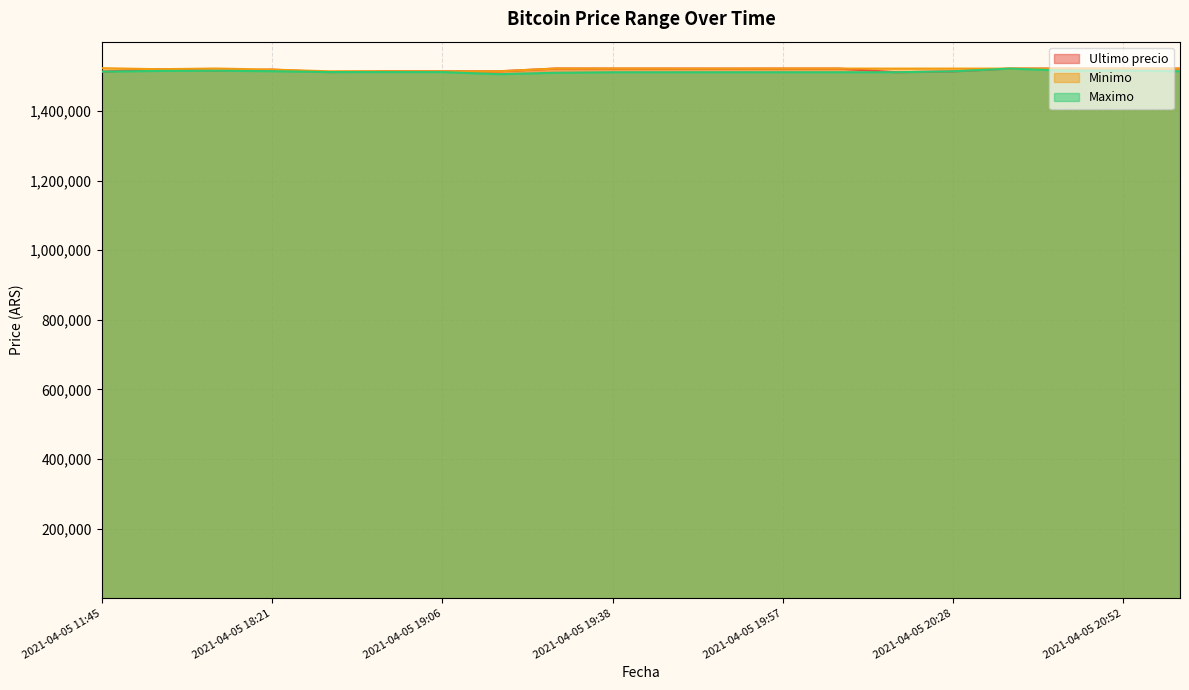

Reading left to right, extract all data points from this chart.

Ultimo precio: 2021-04-05 11:45=1513030.0	2021-04-05 16:00=1519985.0	2021-04-05 16:21=1515487.0	2021-04-05 18:21=1518870.0	2021-04-05 18:38=1511710.0	2021-04-05 18:53=1514000.0	2021-04-05 19:06=1513997.0	2021-04-05 19:17=1514000.0	2021-04-05 19:29=1521974.0	2021-04-05 19:38=1521832.0	2021-04-05 19:45=1521776.0	2021-04-05 19:51=1521717.0	2021-04-05 19:57=1521812.0	2021-04-05 20:05=1521809.0	2021-04-05 20:15=1511215.0	2021-04-05 20:28=1513750.5	2021-04-05 20:38=1521771.0	2021-04-05 20:46=1521768.0	2021-04-05 20:52=1521768.0	2021-04-05 20:58=1521768.0
Minimo: 2021-04-05 11:45=1522946.0	2021-04-05 16:00=1520000.0	2021-04-05 16:21=1521997.0	2021-04-05 18:21=1518858.0	2021-04-05 18:38=1514000.0	2021-04-05 18:53=1513997.0	2021-04-05 19:06=1513711.0	2021-04-05 19:17=1514000.0	2021-04-05 19:29=1521938.0	2021-04-05 19:38=1521819.0	2021-04-05 19:45=1521717.0	2021-04-05 19:51=1521717.0	2021-04-05 19:57=1521809.0	2021-04-05 20:05=1521809.0	2021-04-05 20:15=1521730.0	2021-04-05 20:28=1521761.0	2021-04-05 20:38=1521771.0	2021-04-05 20:46=1521768.0	2021-04-05 20:52=1521768.0	2021-04-05 20:58=1521768.0
Maximo: 2021-04-05 11:45=1513045.0	2021-04-05 16:00=1515000.0	2021-04-05 16:21=1515497.0	2021-04-05 18:21=1514300.0	2021-04-05 18:38=1511710.0	2021-04-05 18:53=1511710.0	2021-04-05 19:06=1511710.0	2021-04-05 19:17=1505658.0	2021-04-05 19:29=1509744.0	2021-04-05 19:38=1511205.0	2021-04-05 19:45=1511205.0	2021-04-05 19:51=1511266.0	2021-04-05 19:57=1511266.0	2021-04-05 20:05=1511266.0	2021-04-05 20:15=1511266.0	2021-04-05 20:28=1513836.0	2021-04-05 20:38=1521760.0	2021-04-05 20:46=1515666.0	2021-04-05 20:52=1516000.0	2021-04-05 20:58=1514000.0